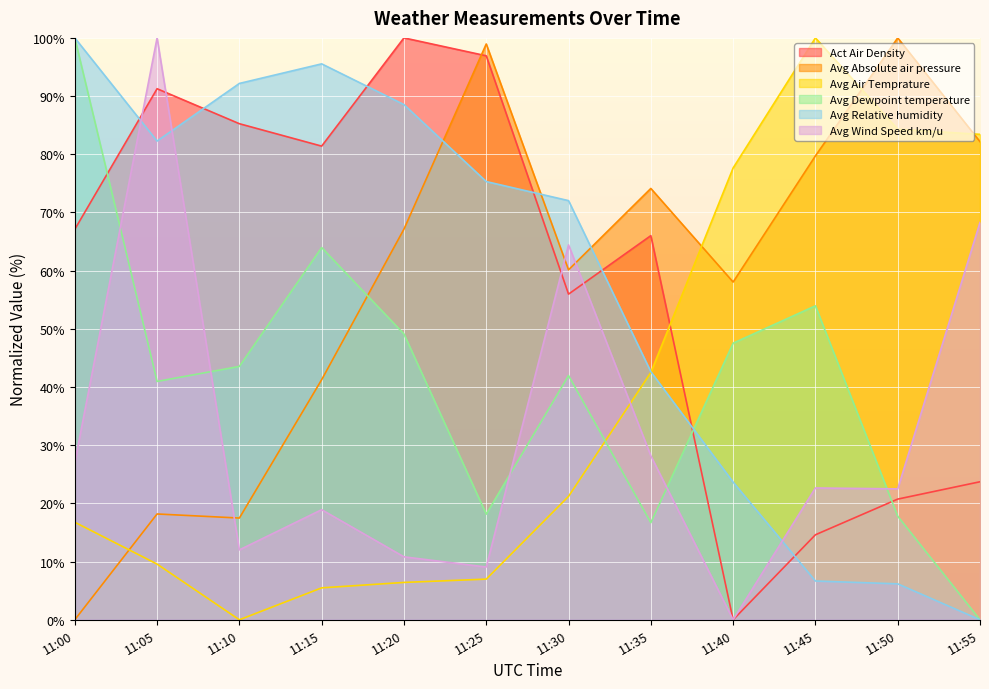

True or false: Avg Absolute air pressure has a value of 18.2 at 11:05.

True